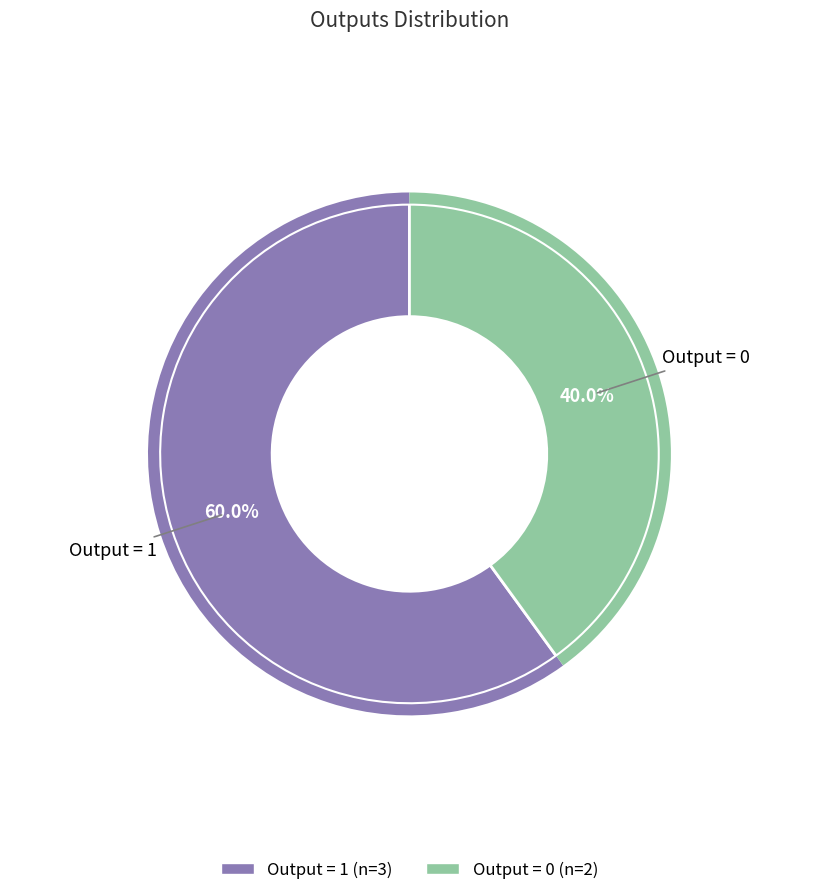

How many slices are in this pie chart?

2